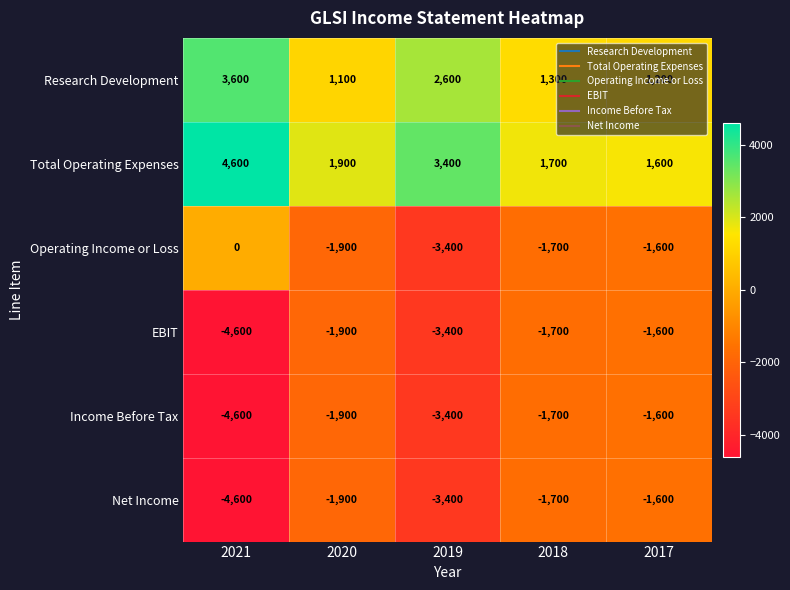

The value of Net Income at 2021 is -7003. True or false?

False